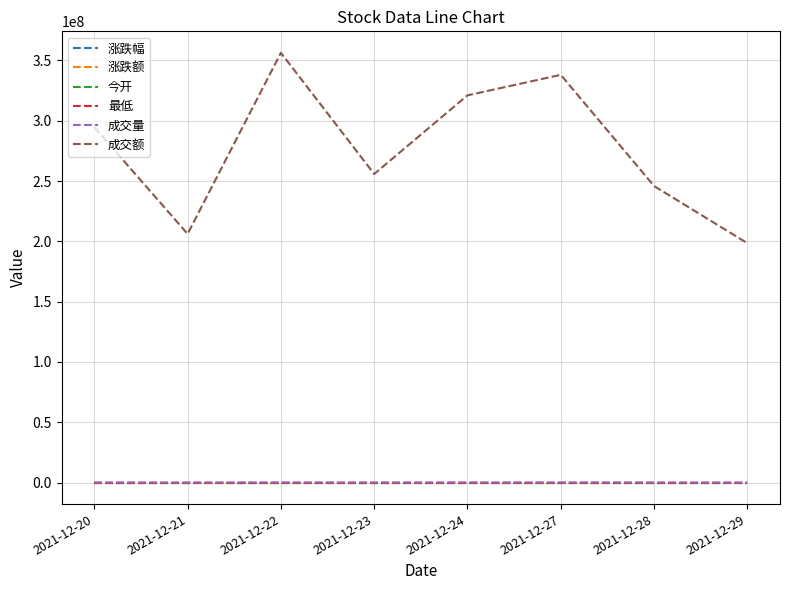

What is the maximum value for 成交额?

356281549.6